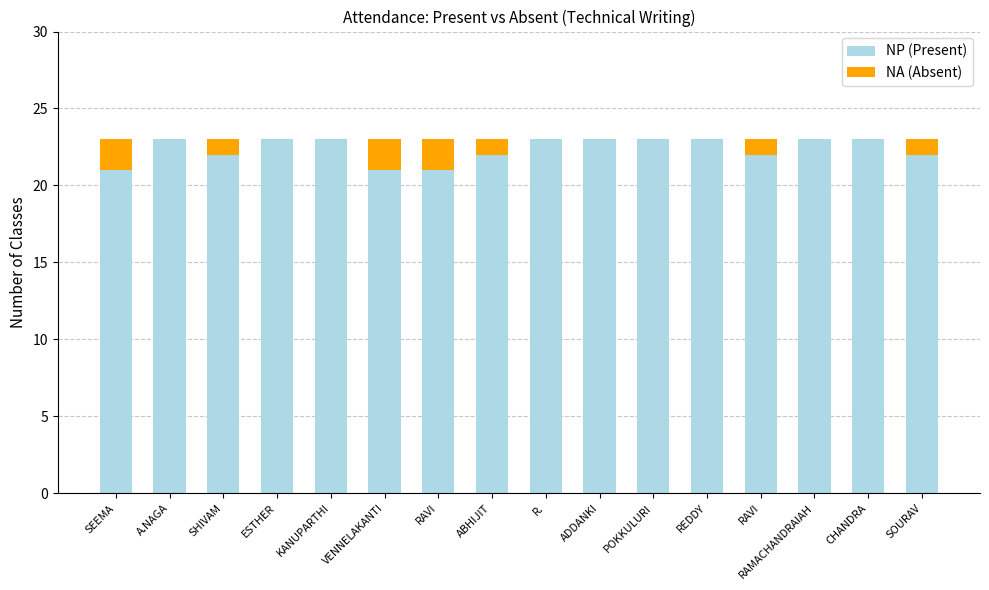

Count the NP (Present) values in the range 22 to 23.

13